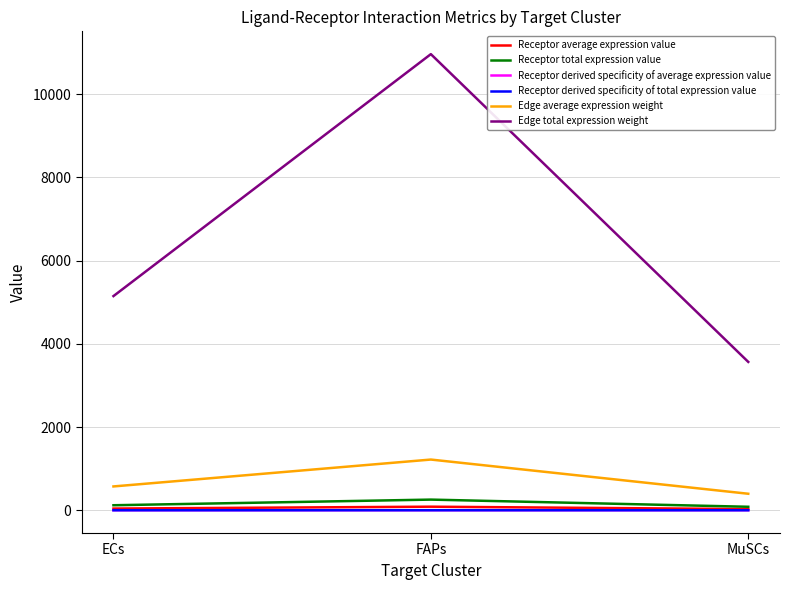

Is this an area chart (filled region under the line)?

No